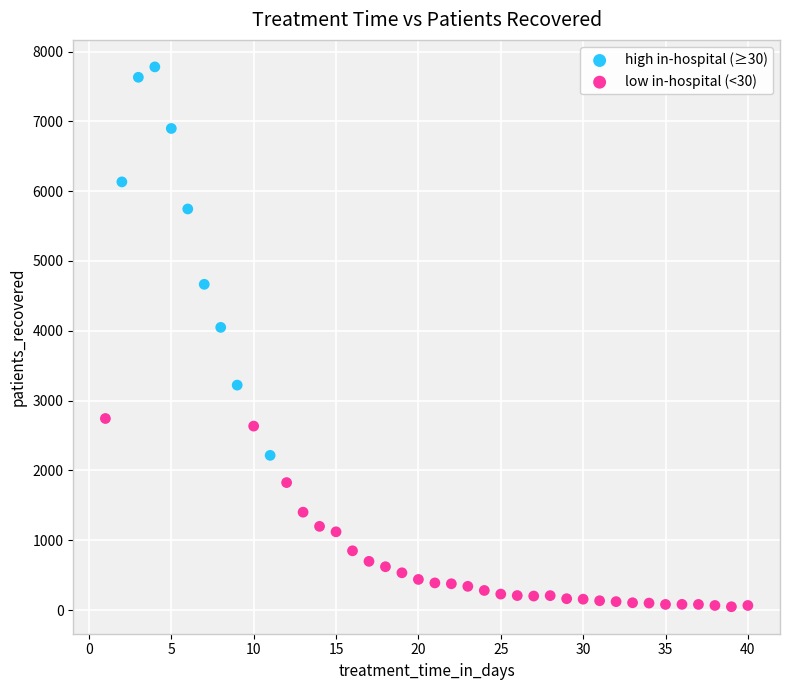

Which series has the widest spread of Y values?

high in-hospital (≥30)